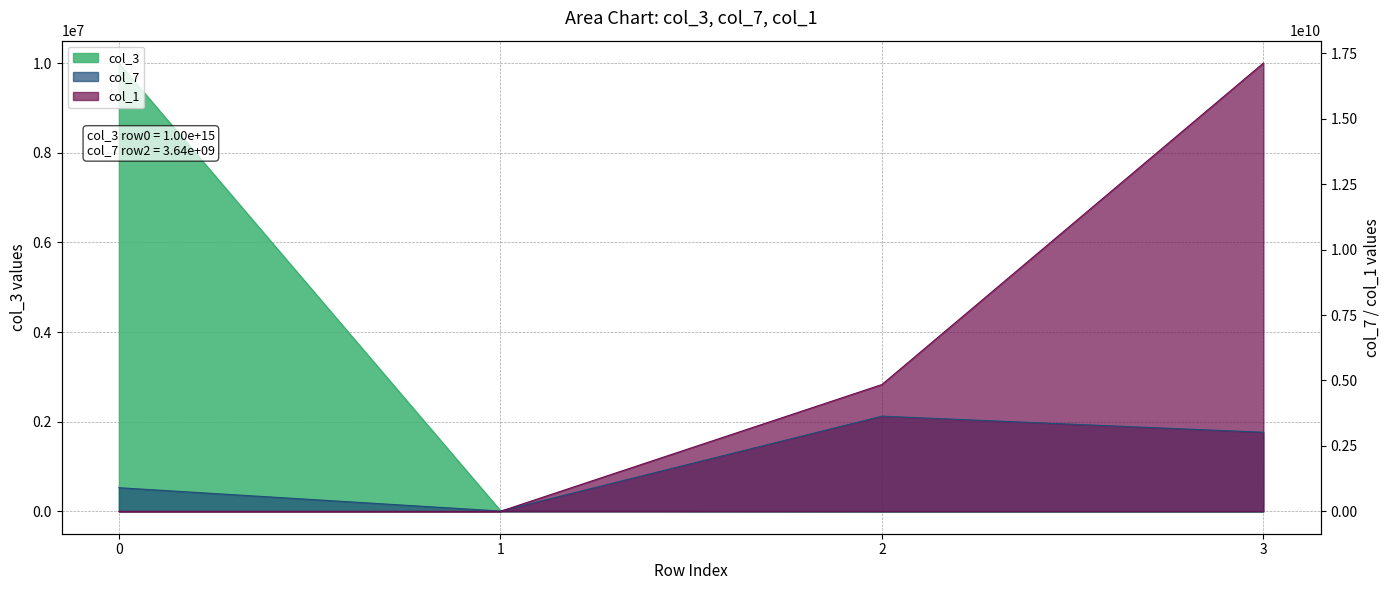

The value of col_7 at 3 is 4116219421.4. True or false?

False